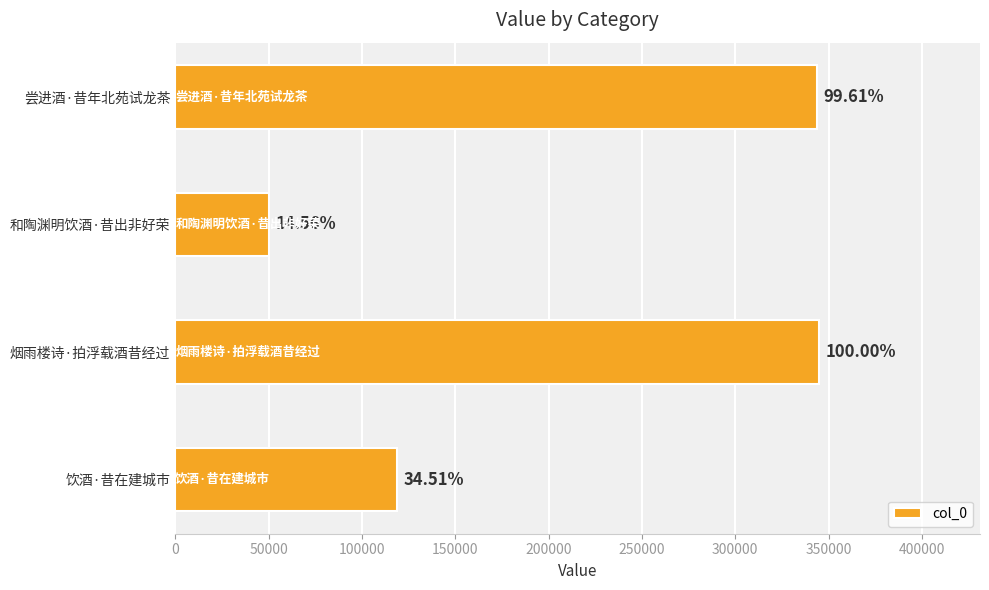

How many bars are there in total?

4